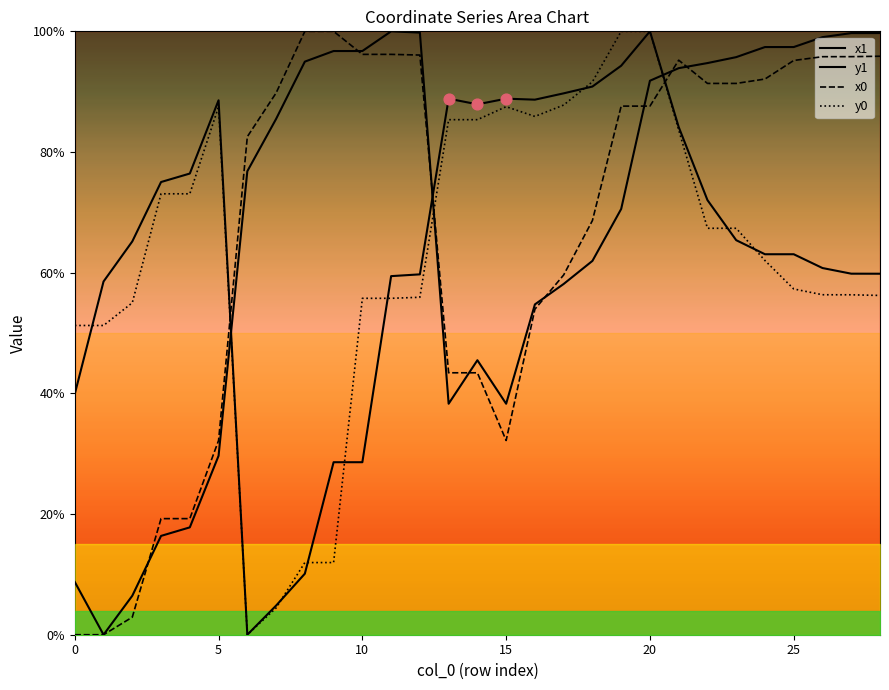

Is the value of x1 at 30 greater than the value of x0 at 25?

Yes